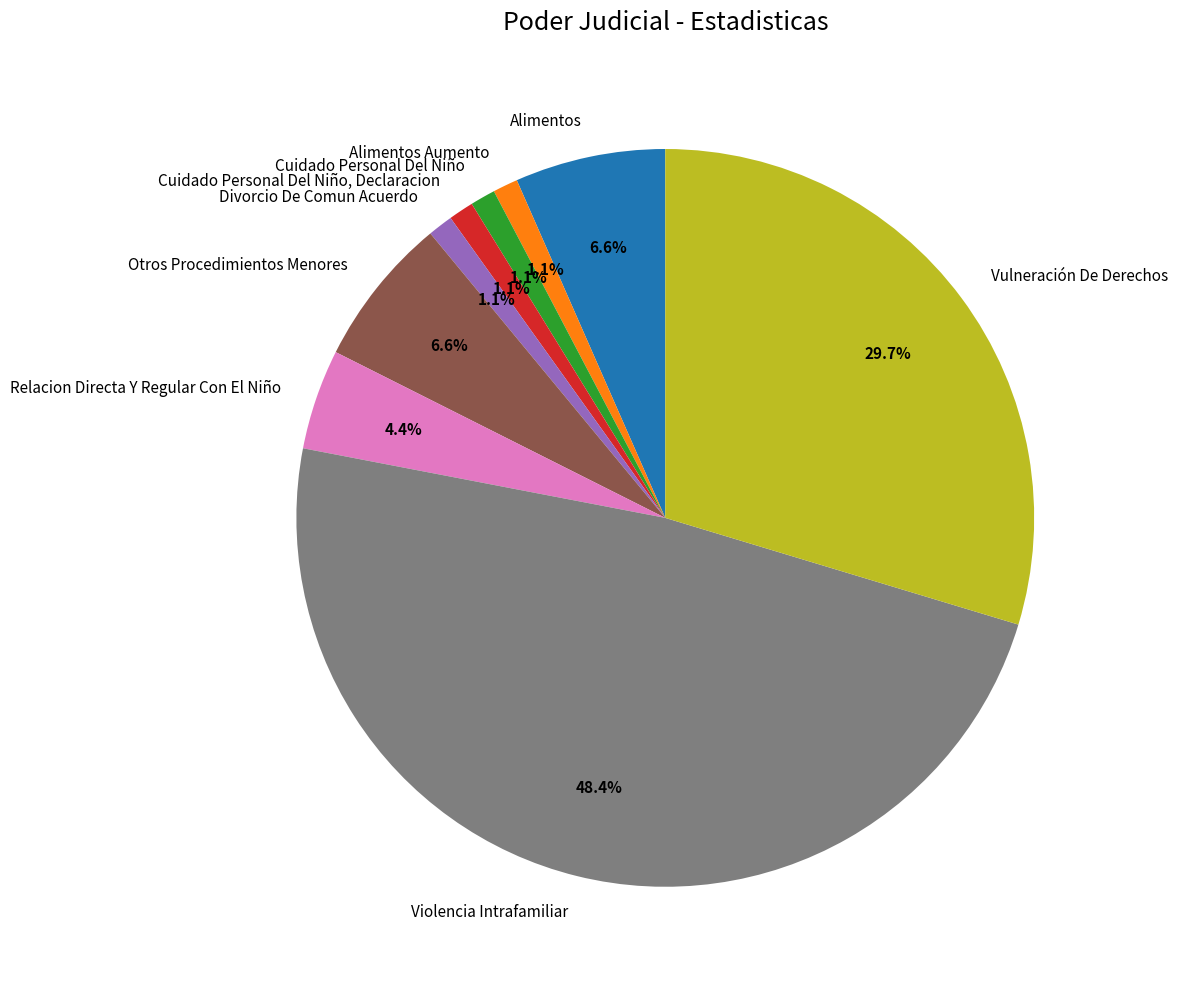

Which category has the biggest portion of the pie?

Violencia Intrafamiliar